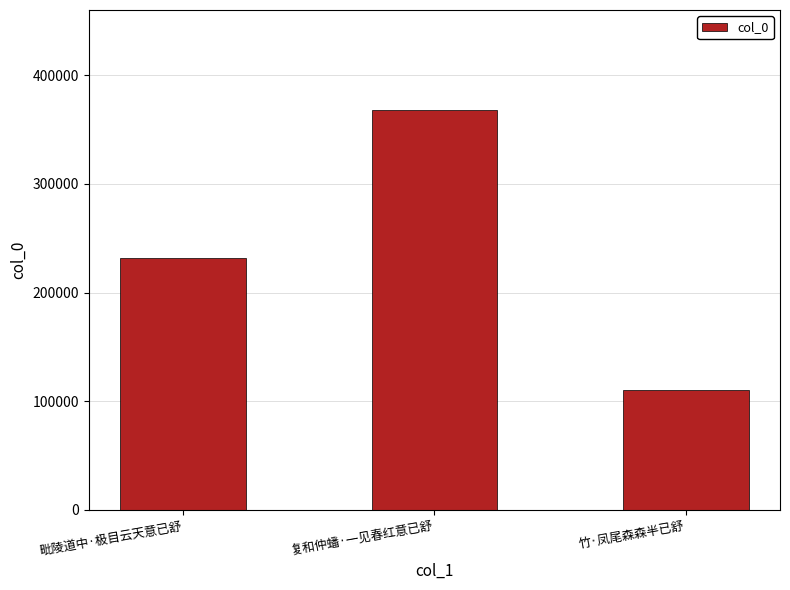

List the labels in order of value, smallest first.

竹·凤尾森森半已舒, 毗陵道中·极目云天意已舒, 复和仲蟠·一见春红意已舒